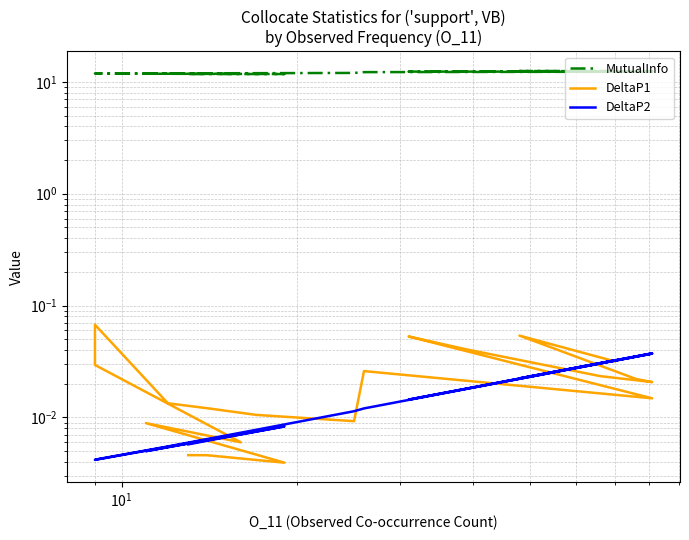

How many series are shown in this chart?

3